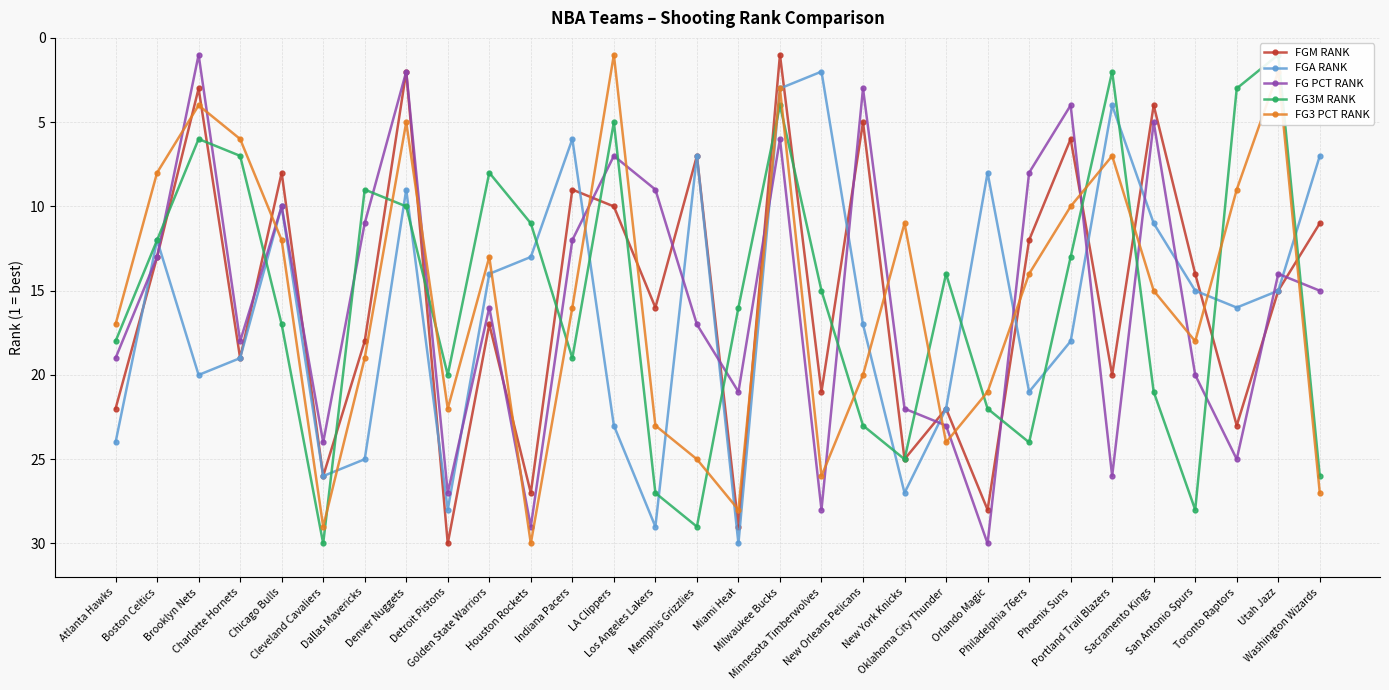

Where is the first local maximum for FGM RANK?

Charlotte Hornets